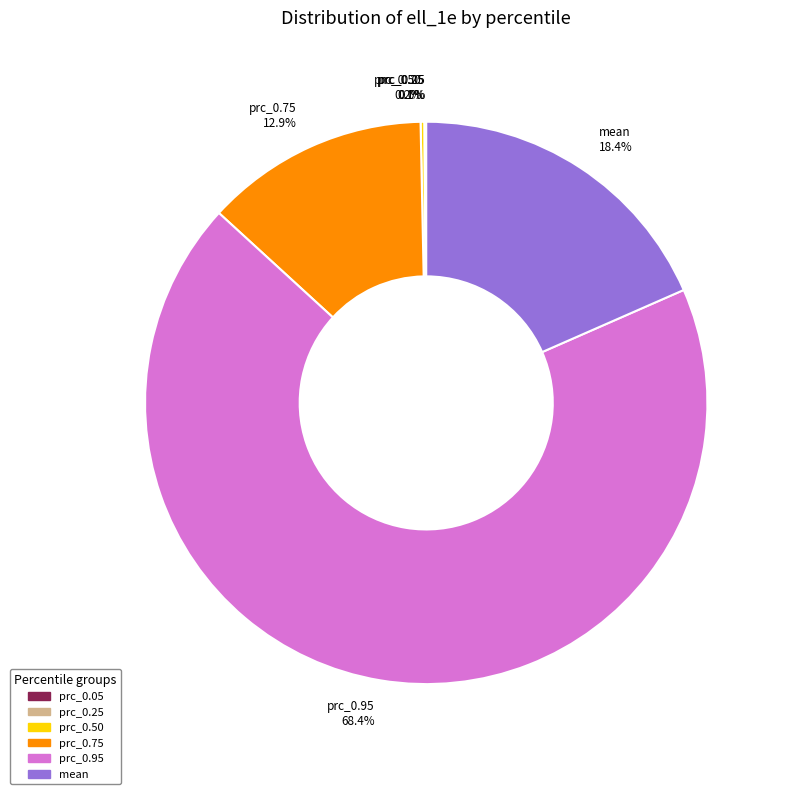

Which slice is the largest?

prc_0.95